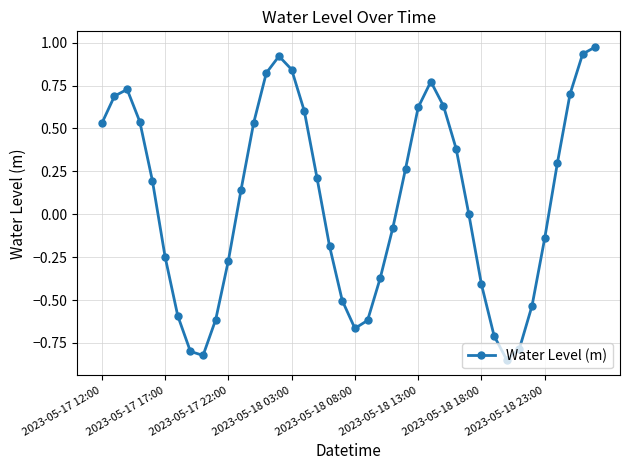

How many series are shown in this chart?

1